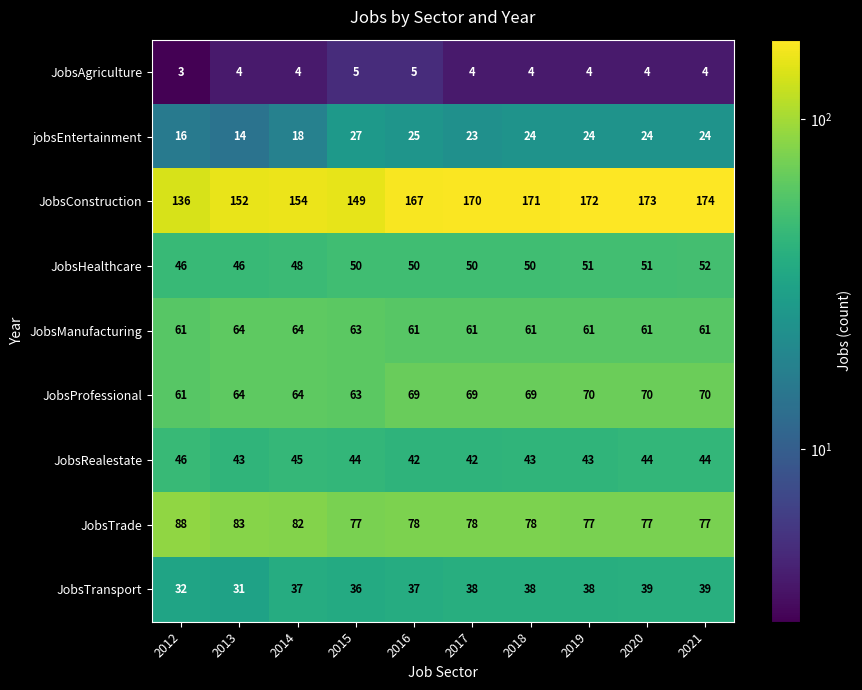

Rank the series by their maximum value, from lowest to highest.

JobsAgriculture, jobsEntertainment, JobsTransport, JobsRealestate, JobsHealthcare, JobsManufacturing, JobsProfessional, JobsTrade, JobsConstruction